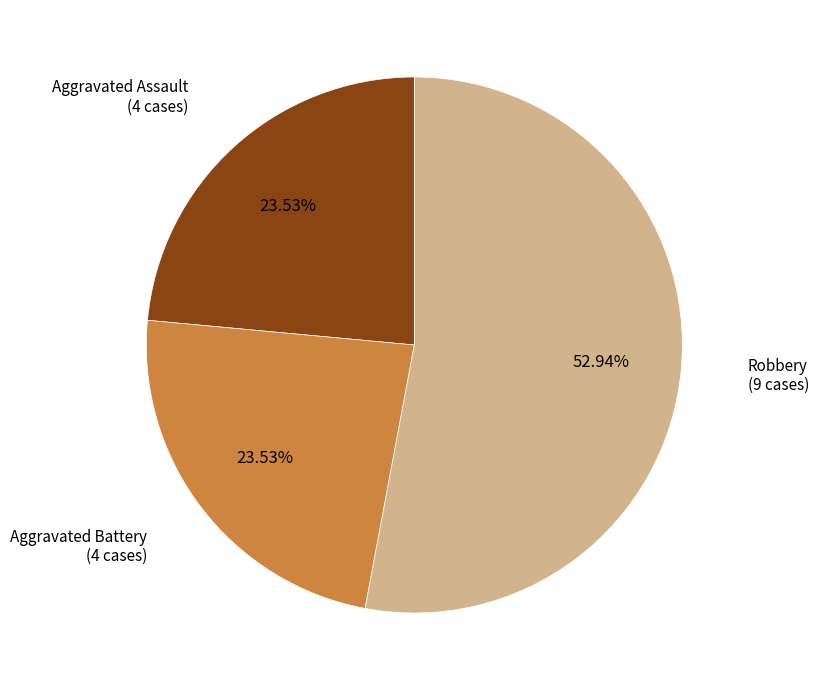

Does any single category account for the majority?

Yes